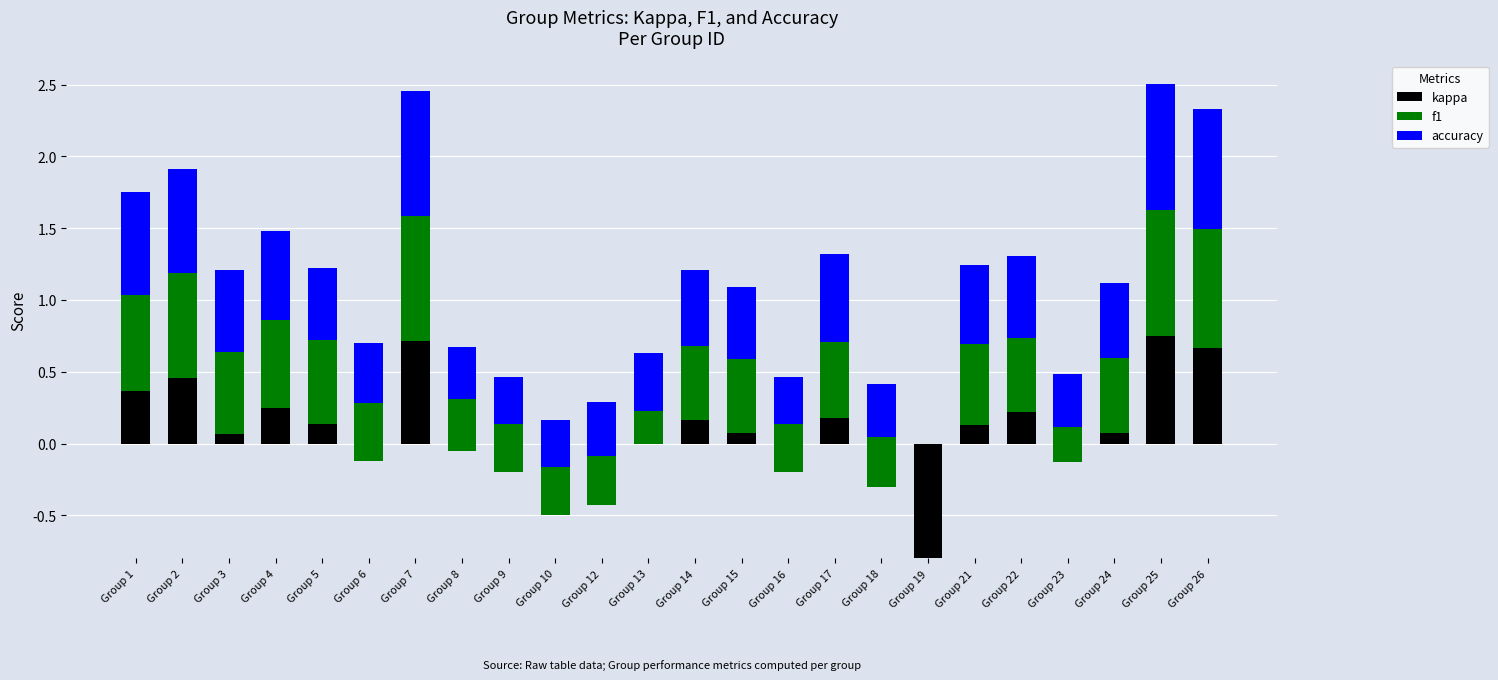

Reading left to right, extract all data points from this chart.

kappa: Group 1=0.4	Group 2=0.5	Group 3=0.1	Group 4=0.2	Group 5=0.1	Group 6=-0.1	Group 7=0.7	Group 8=-0.1	Group 9=-0.2	Group 10=-0.5	Group 12=-0.4	Group 13=0.0	Group 14=0.2	Group 15=0.1	Group 16=-0.2	Group 17=0.2	Group 18=-0.3	Group 19=-0.8	Group 21=0.1	Group 22=0.2	Group 23=-0.1	Group 24=0.1	Group 25=0.8	Group 26=0.7
f1: Group 1=0.7	Group 2=0.7	Group 3=0.6	Group 4=0.6	Group 5=0.6	Group 6=0.4	Group 7=0.9	Group 8=0.4	Group 9=0.3	Group 10=0.3	Group 12=0.3	Group 13=0.2	Group 14=0.5	Group 15=0.5	Group 16=0.3	Group 17=0.5	Group 18=0.4	Group 19=0.0	Group 21=0.6	Group 22=0.5	Group 23=0.2	Group 24=0.5	Group 25=0.9	Group 26=0.8
accuracy: Group 1=0.7	Group 2=0.7	Group 3=0.6	Group 4=0.6	Group 5=0.5	Group 6=0.4	Group 7=0.9	Group 8=0.4	Group 9=0.3	Group 10=0.3	Group 12=0.4	Group 13=0.4	Group 14=0.5	Group 15=0.5	Group 16=0.3	Group 17=0.6	Group 18=0.4	Group 19=0.0	Group 21=0.5	Group 22=0.6	Group 23=0.4	Group 24=0.5	Group 25=0.9	Group 26=0.8